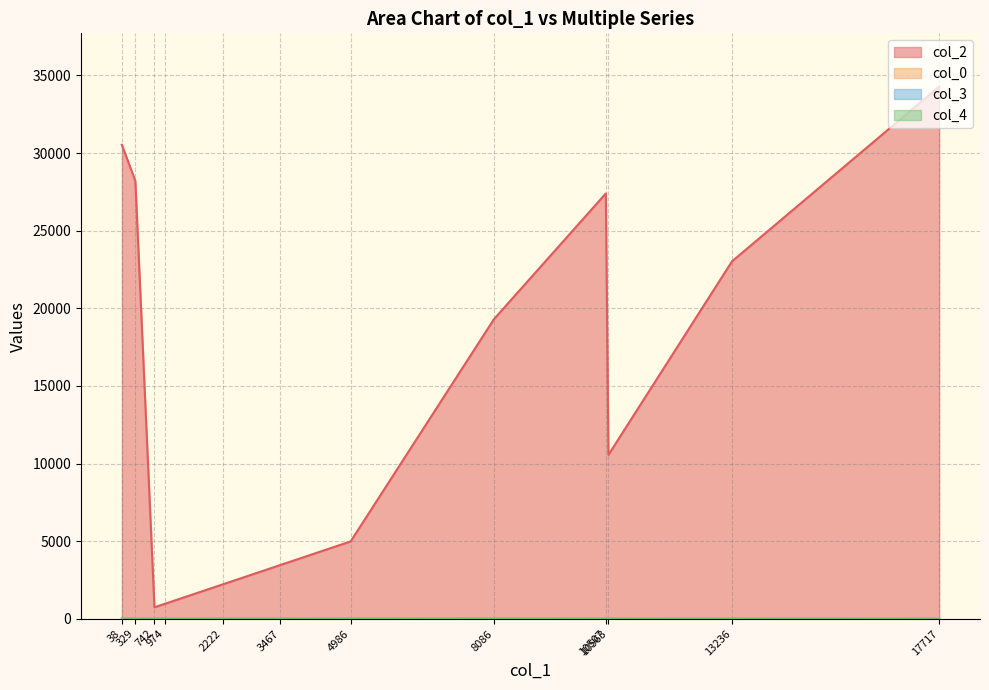

Which series has the widest spread of values?

col_2